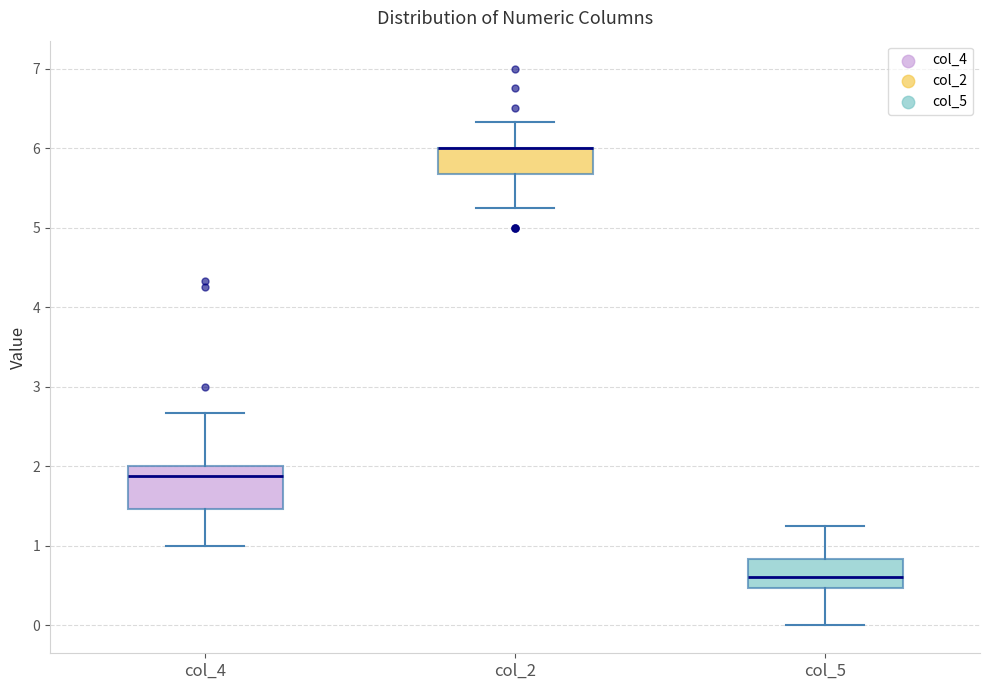

Where does the lower whisker of the box for col_2 end on the y-axis? The values are not printed on the chart, so give them approximately, as read against the axis.

5.3